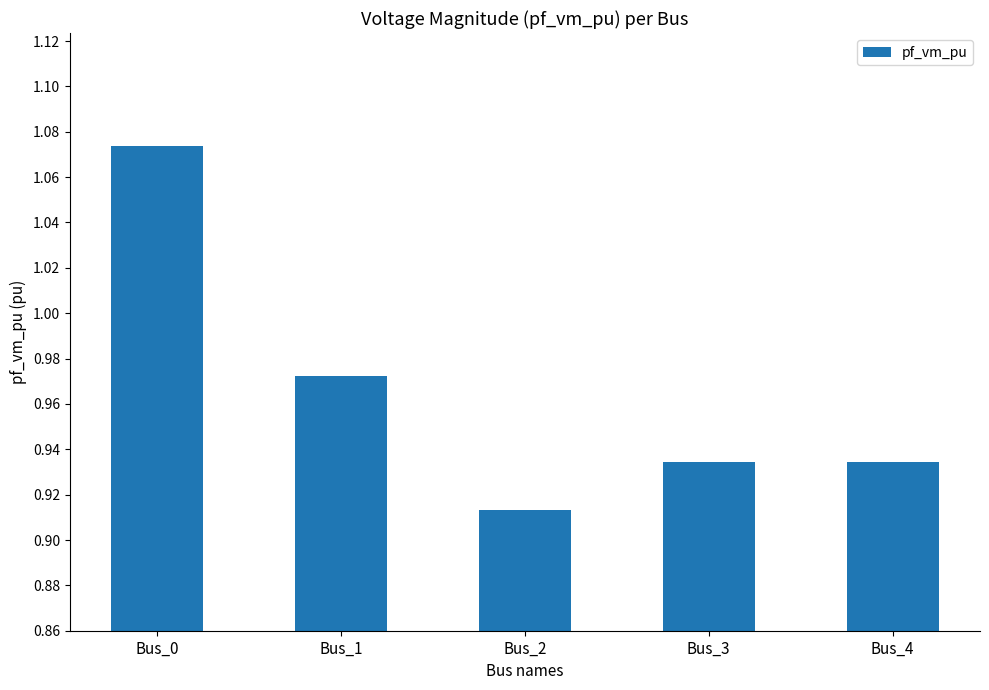

Is it true that the value at Bus_2 is 1.4?

False